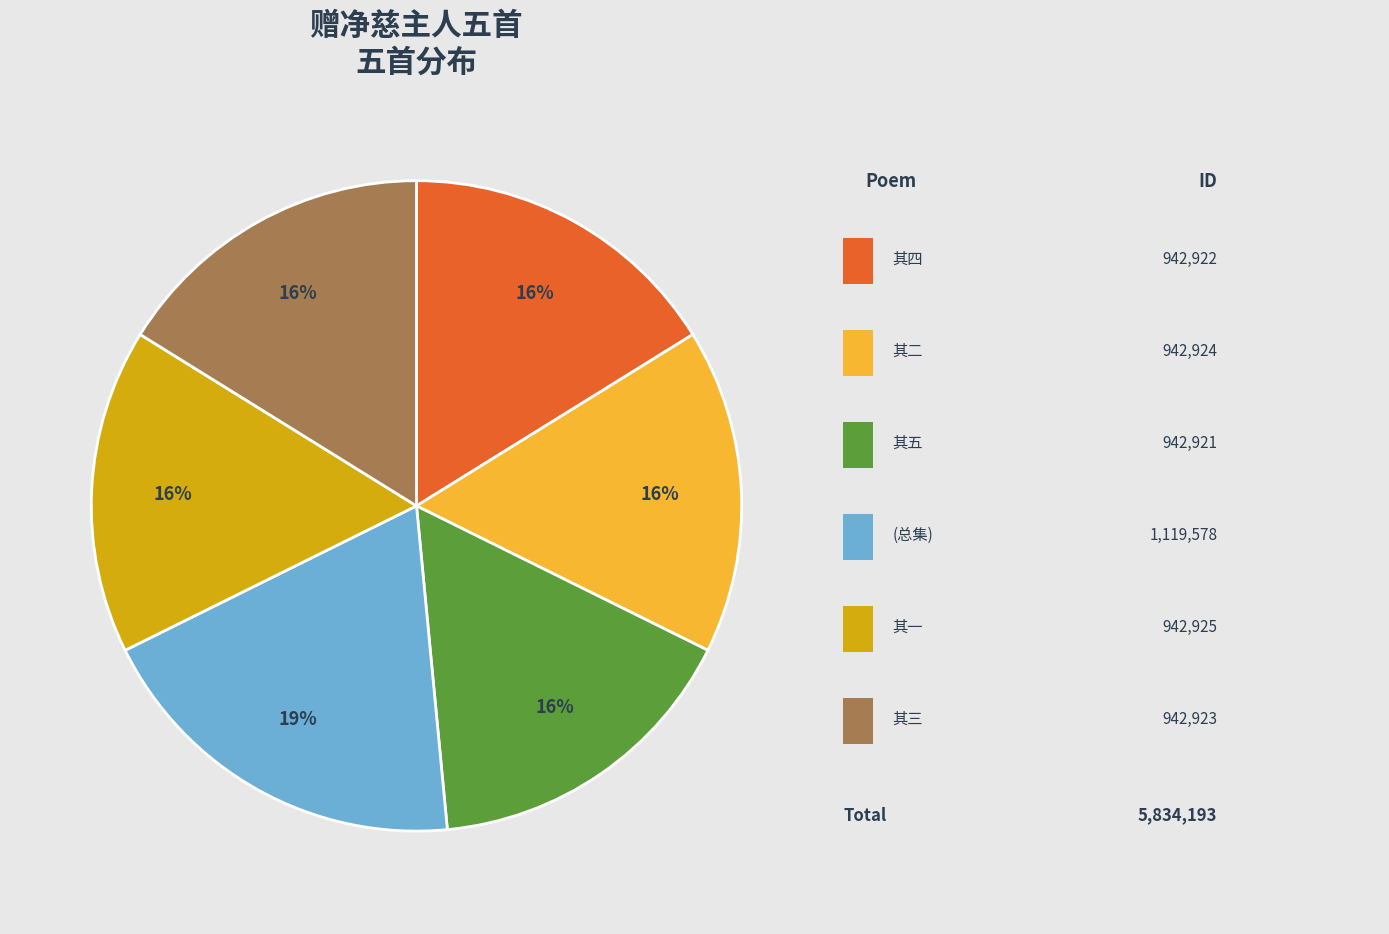

To the nearest percent, what is the difference between the largest and smallest slice percentages?

3%